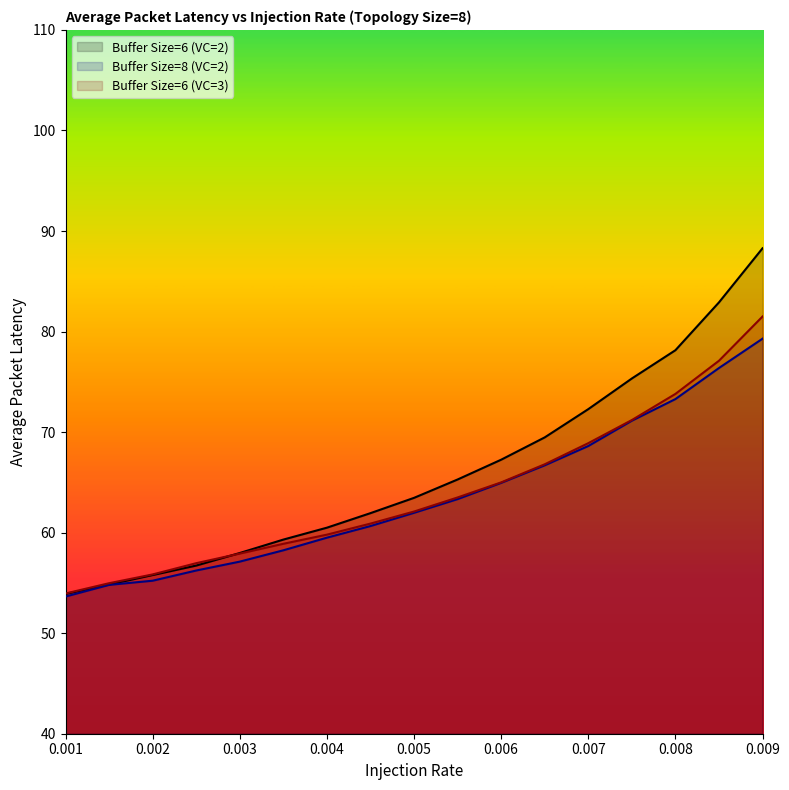

What is the minimum value for Buffer Size=6 (VC=2)?

53.9